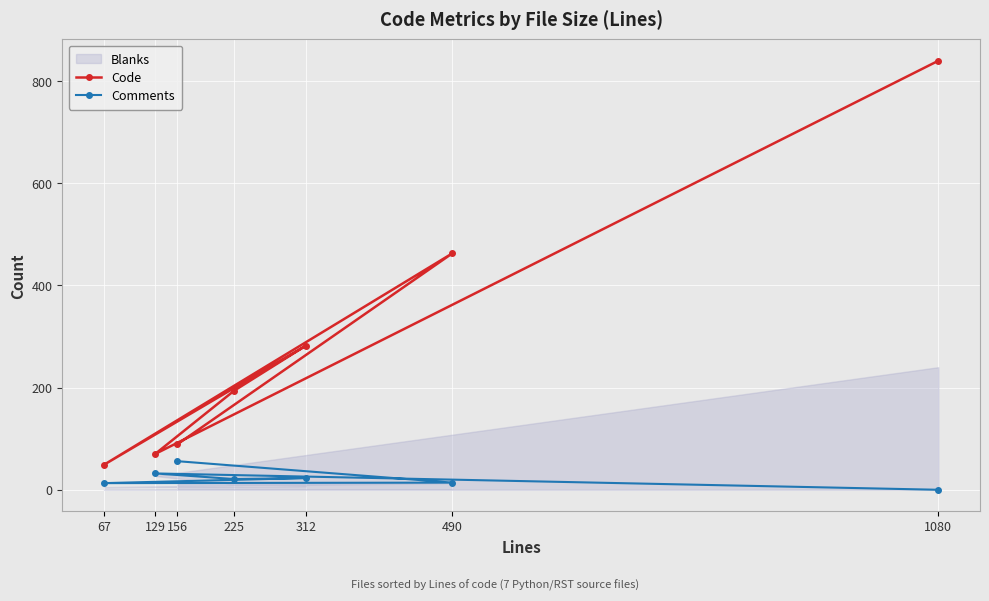

What is the total value across all series at 67?

62